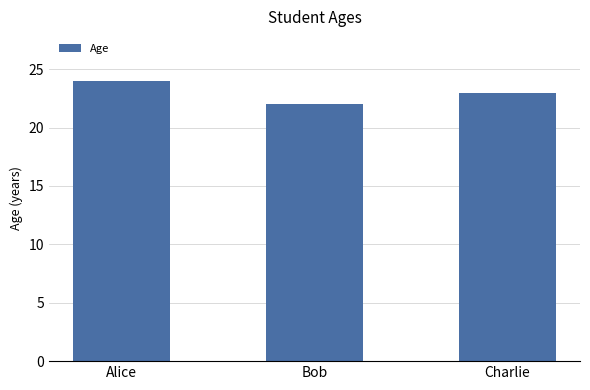

Which category has the highest value across all series?

Alice